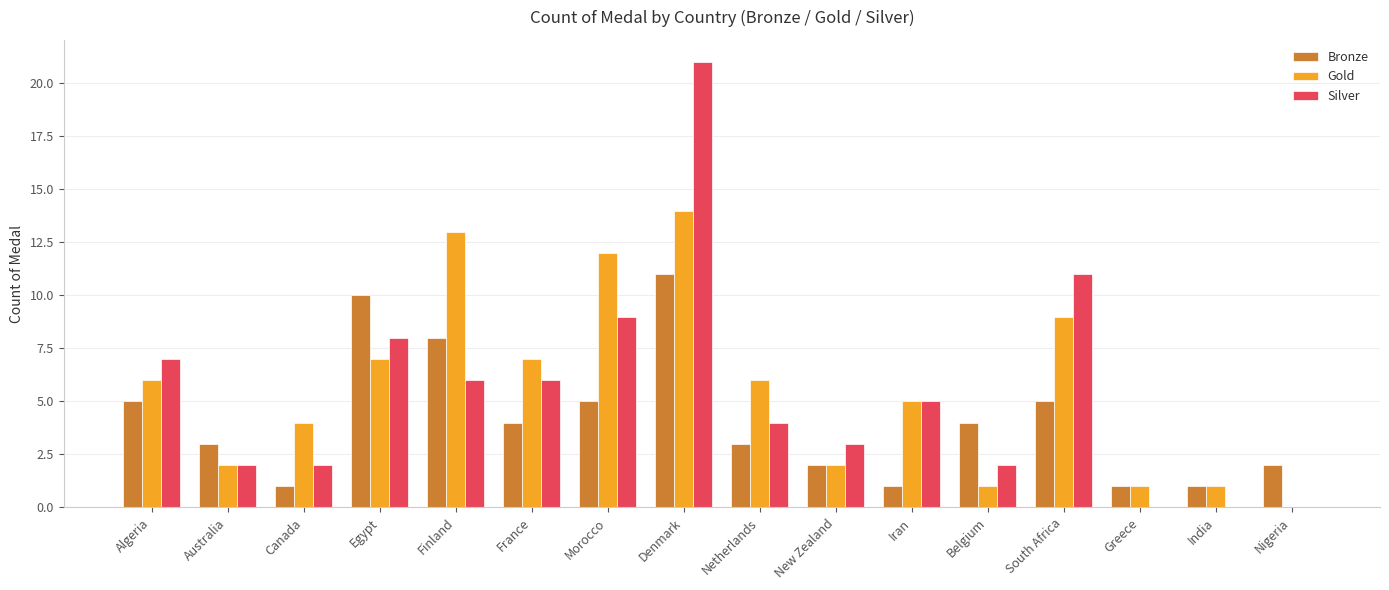

What are all the series names shown in the legend?

Bronze, Gold, Silver